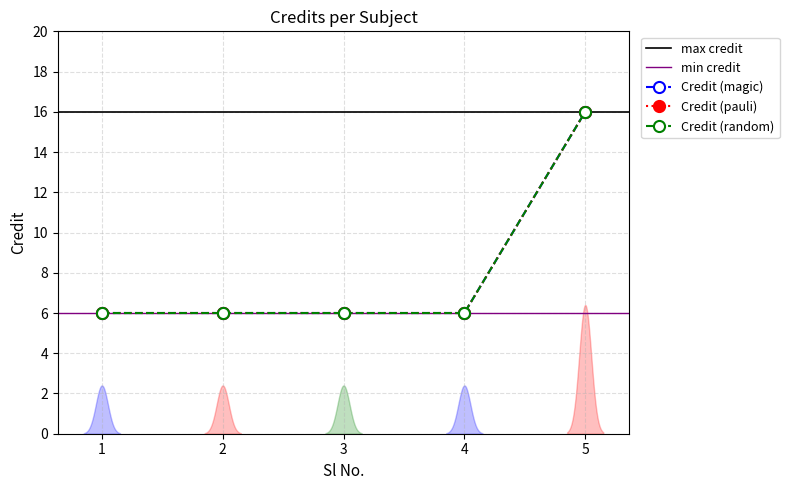

At which category does the chart reach its minimum across all series?

1